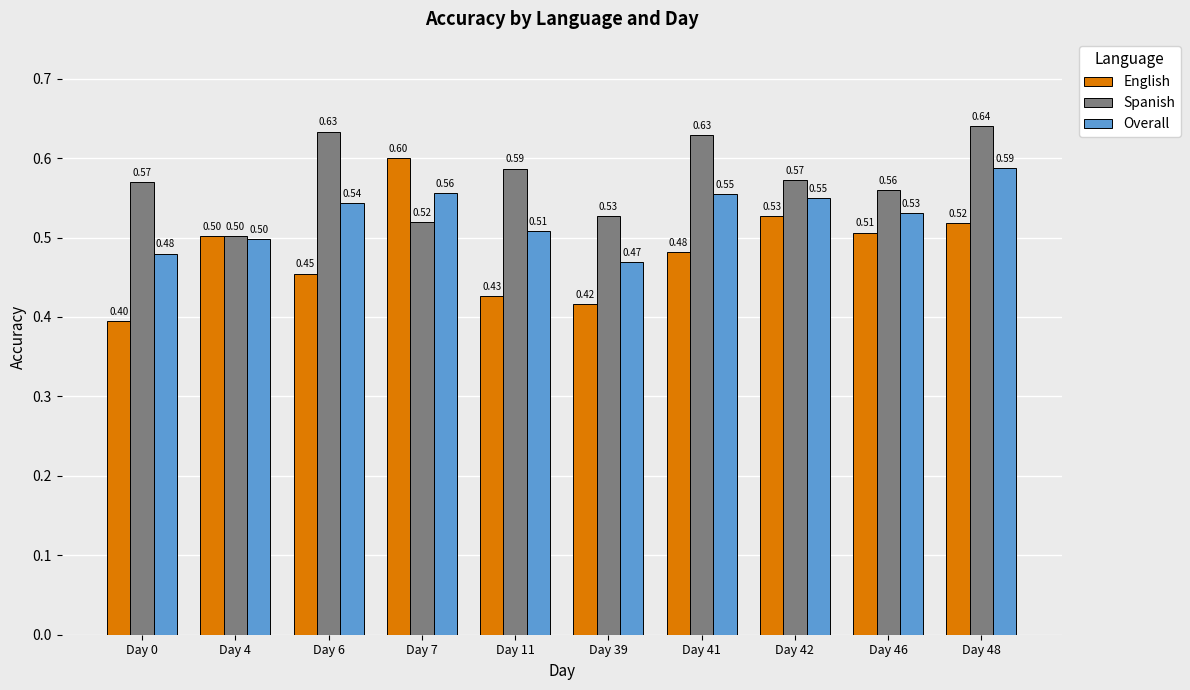

What is the value of the Spanish bar at the 6th from the left?

0.5